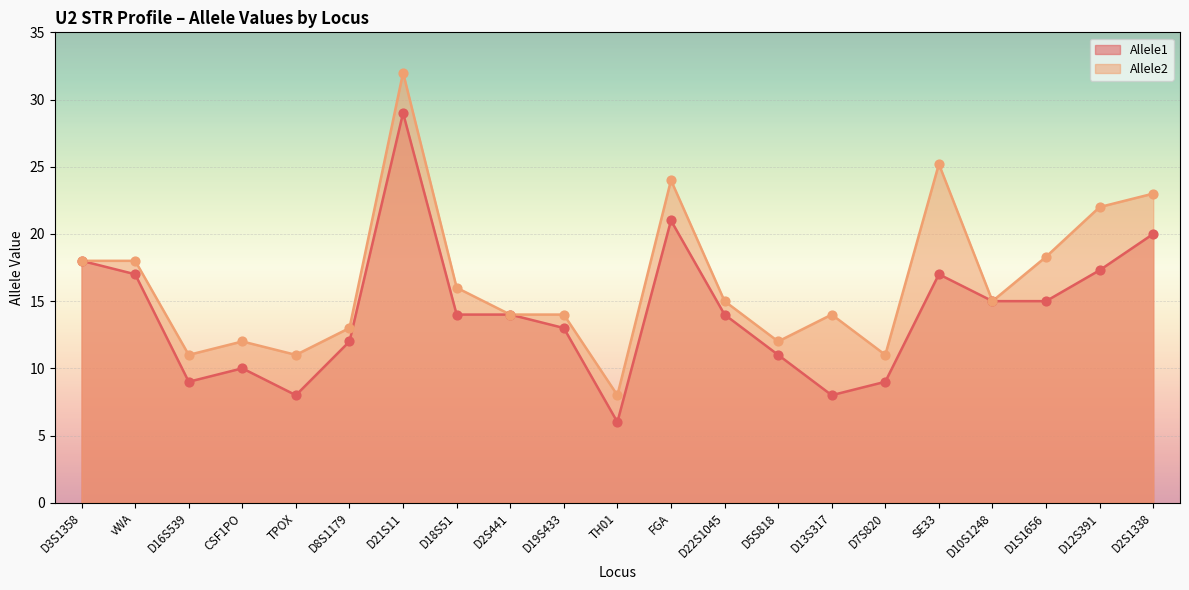

Which series contains the highest Y value?

Allele2